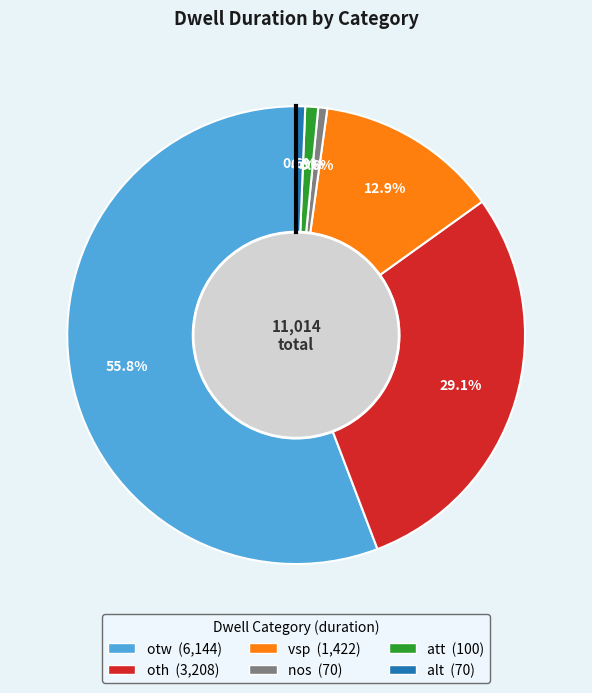

Which category has the biggest portion of the pie?

otw